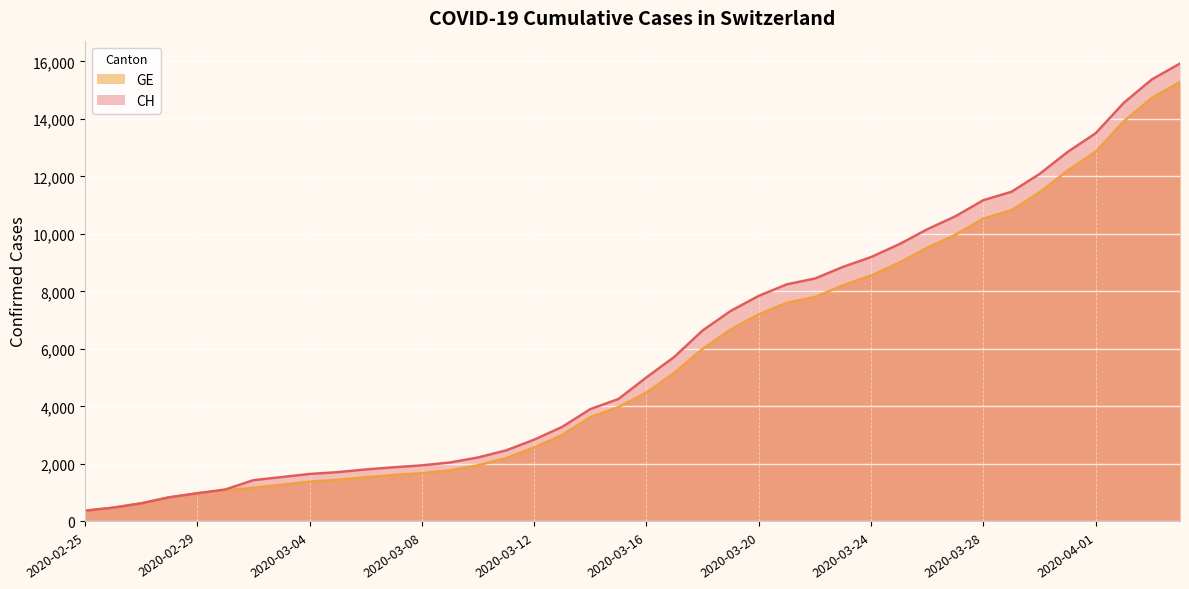

Rank the series at 2020-03-14 from lowest to highest value.

GE, CH